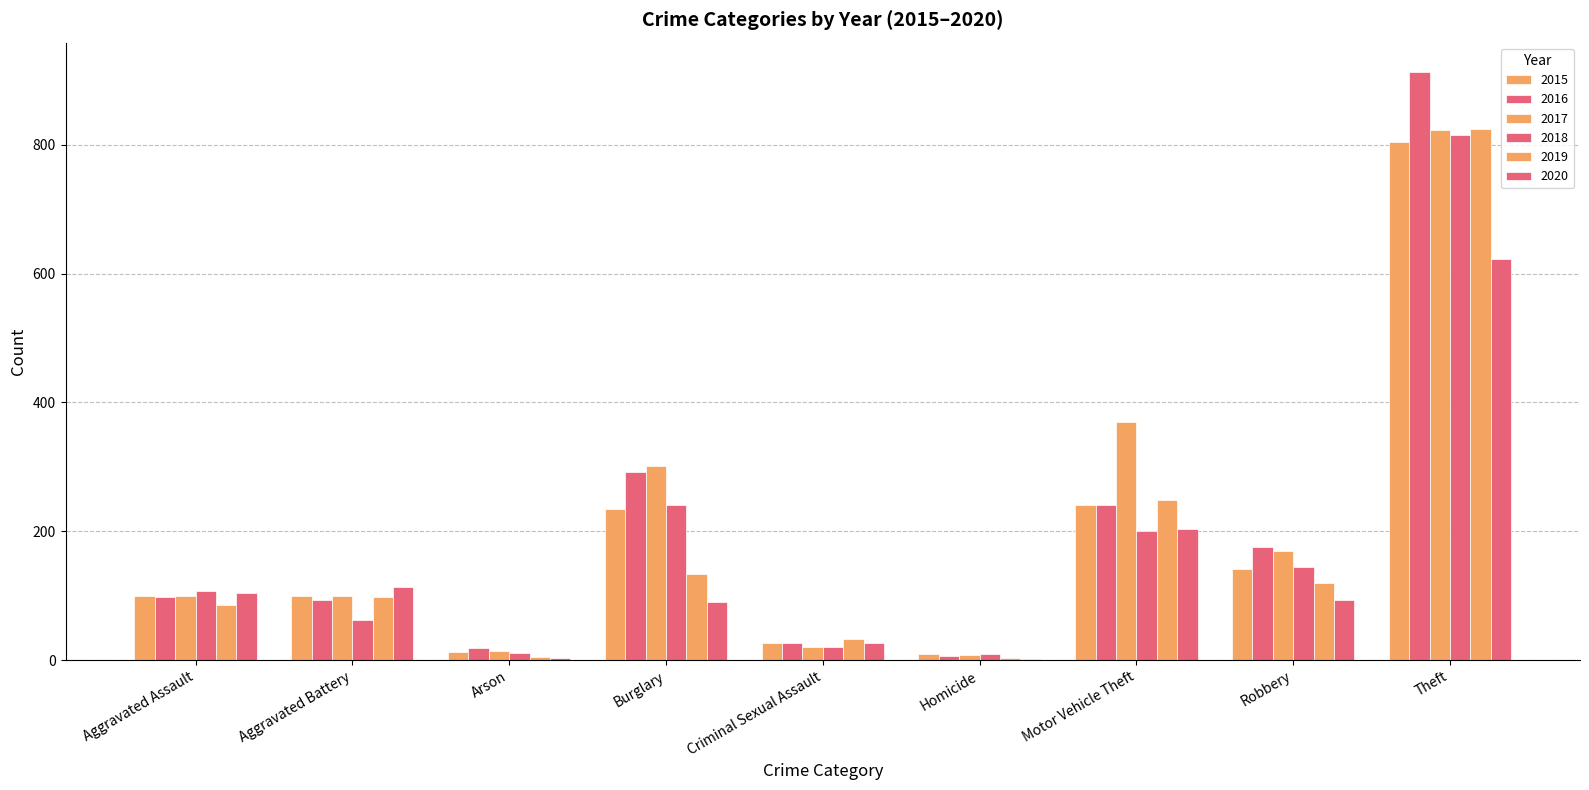

What is the difference between the maximum and minimum values in the 2020 series?

620